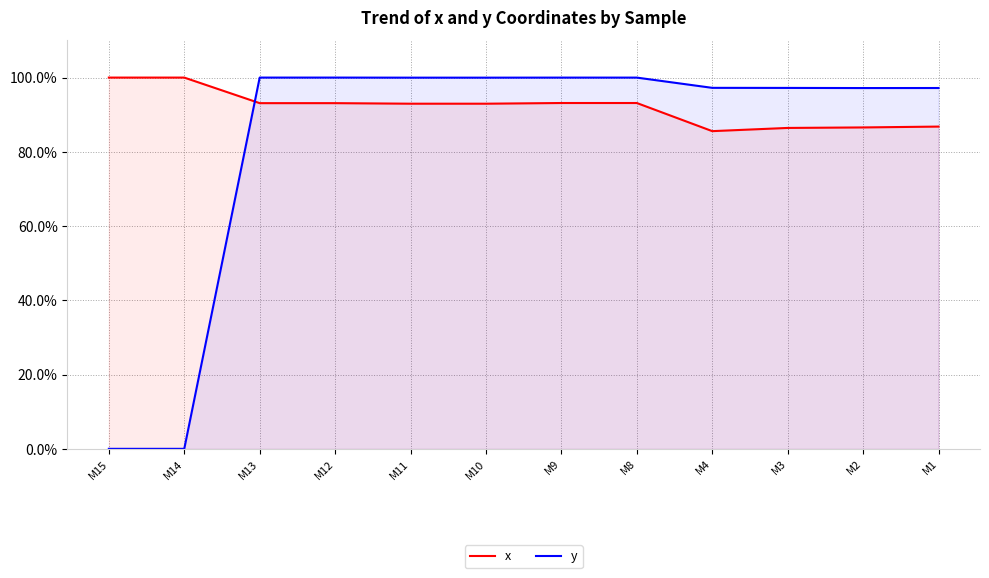

Read the x value at M12.

0.9